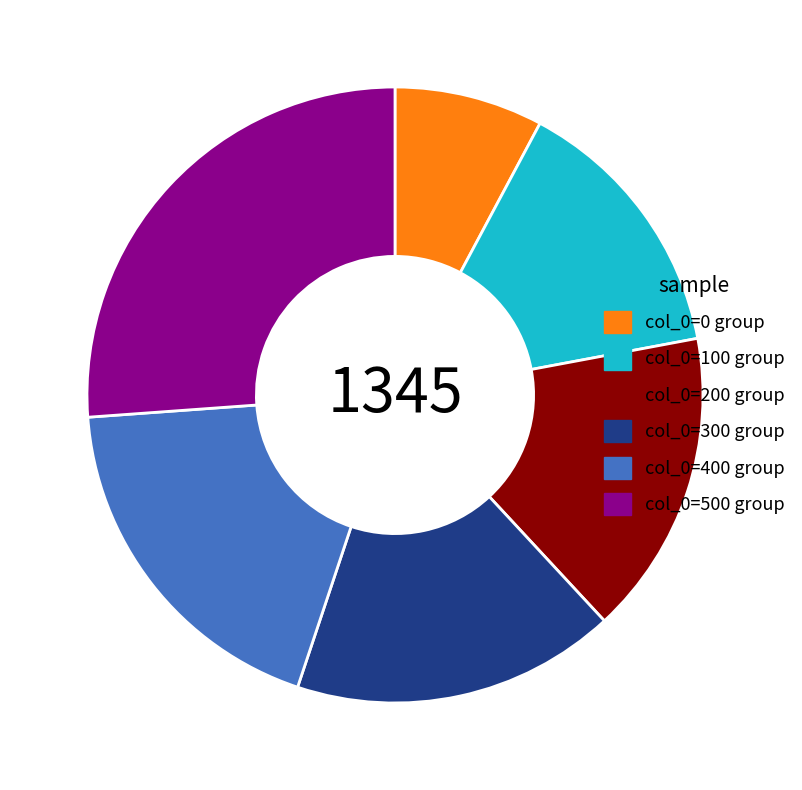

Is there a majority slice in this chart?

No